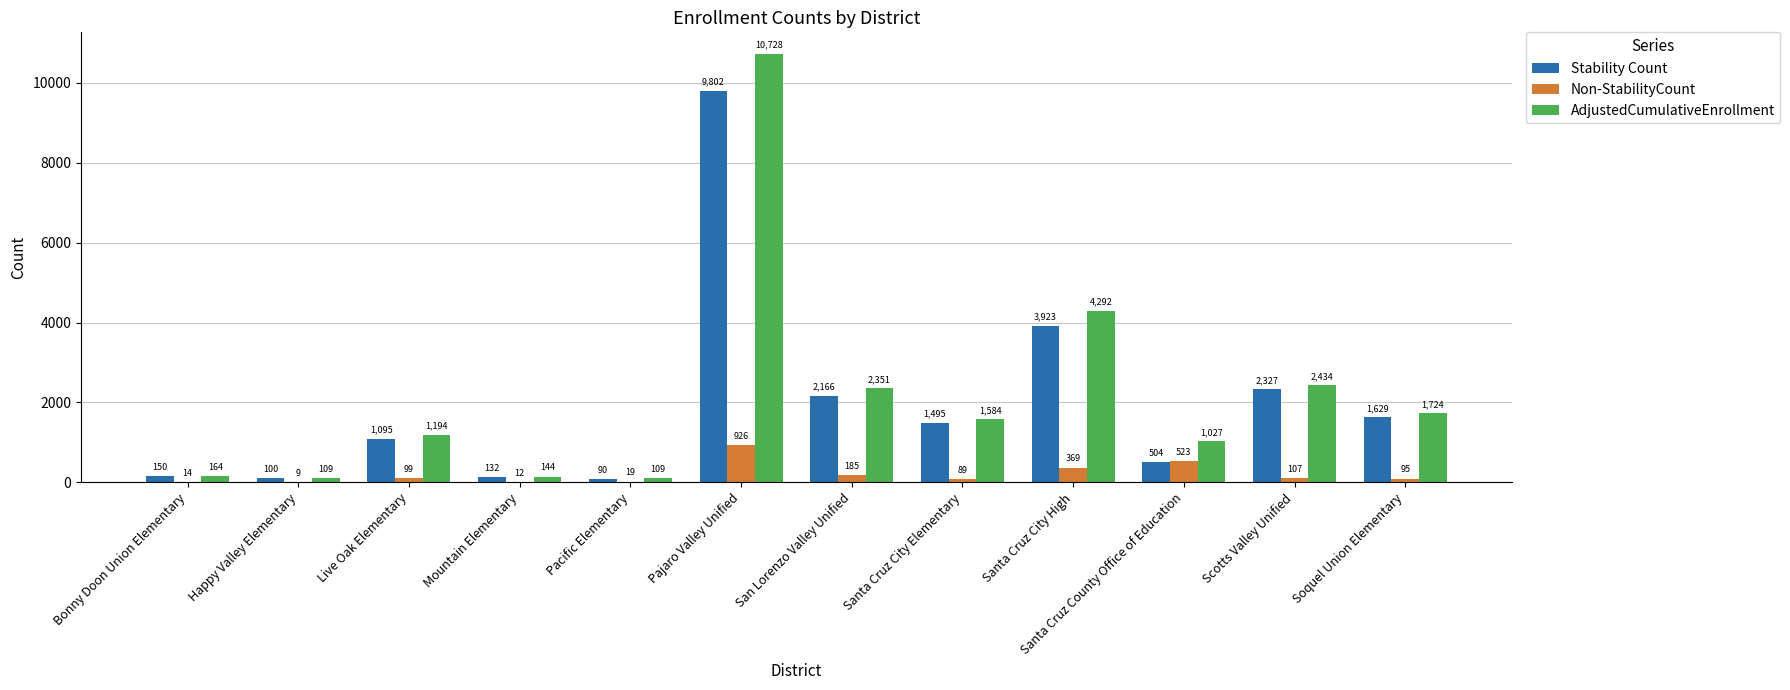

Which category has the highest value in the Non-StabilityCount series?

Pajaro Valley Unified